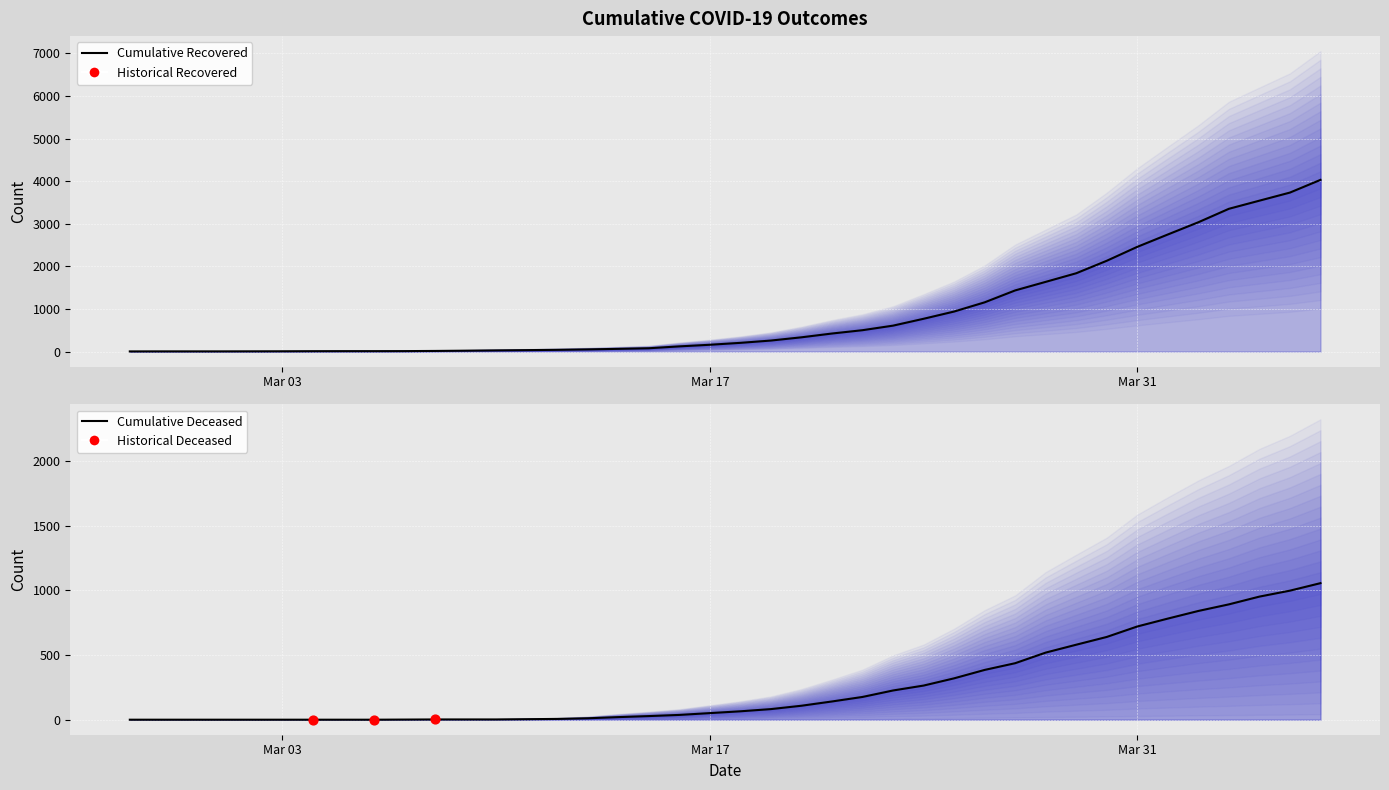

Which series has the largest Y range (max minus min)?

cumulative_recovered line